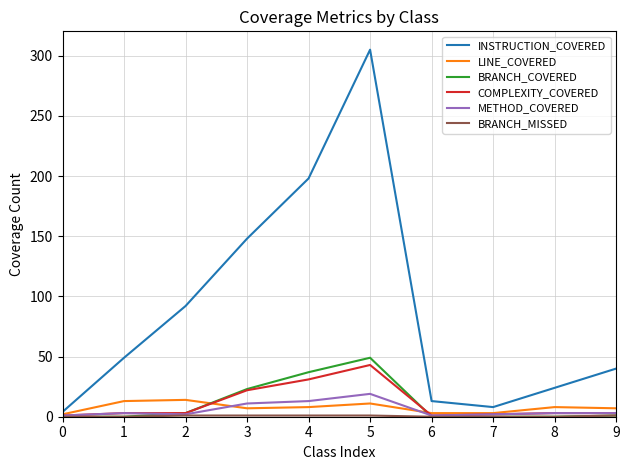

Is the value of INSTRUCTION_COVERED at 9 greater than the value of METHOD_COVERED at 1?

Yes